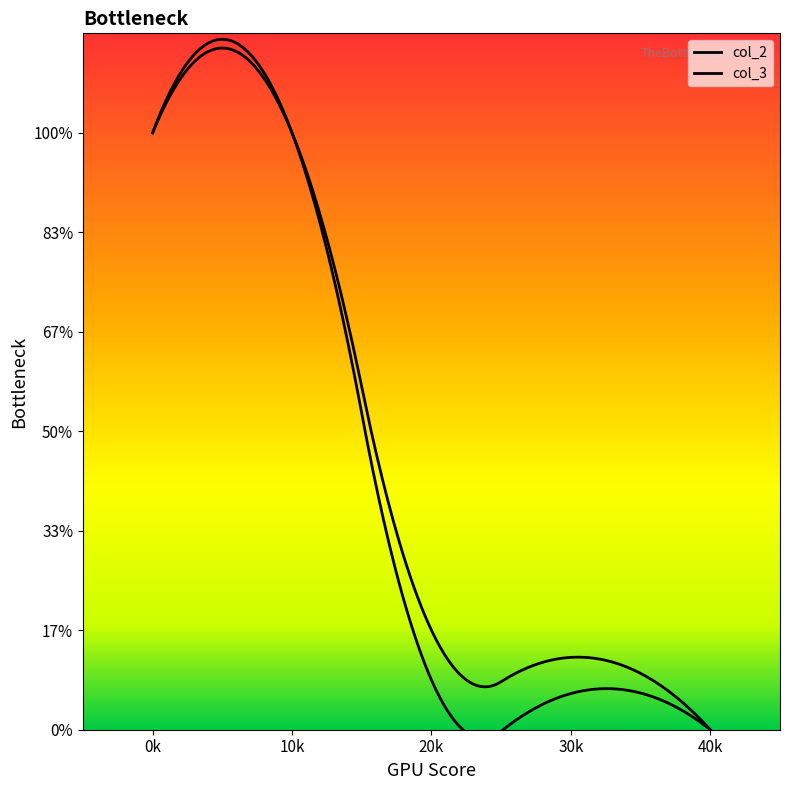

True or false: col_3 has more than 1 points higher than both neighbors.

True